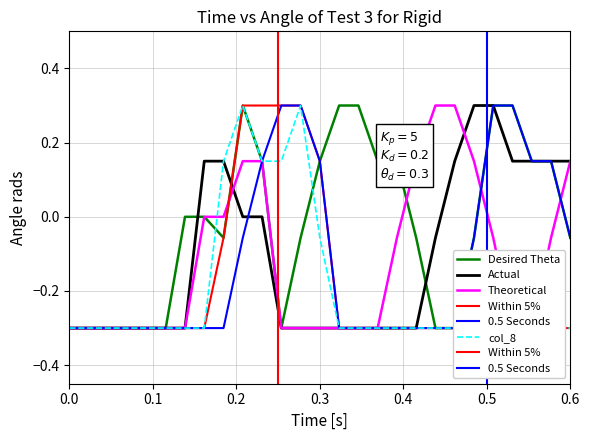

At how many categories does at least one series exceed 0?

20